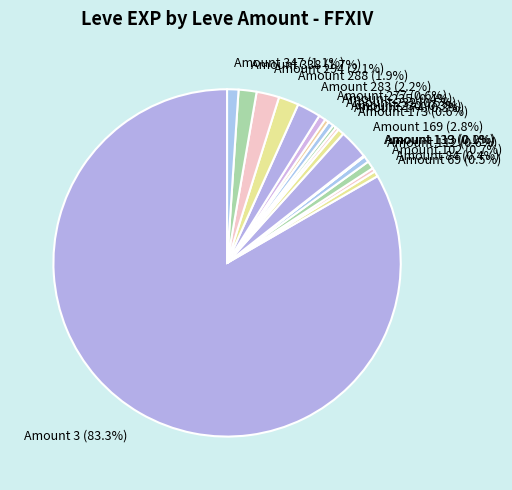

Is Amount 3 the majority of the pie?

Yes